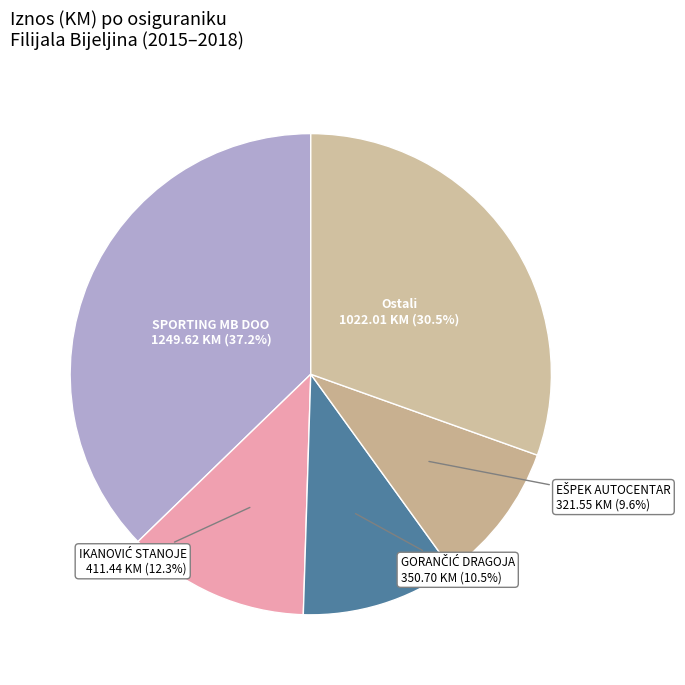

What is the largest slice in the pie chart?

SPORTING MB DOO